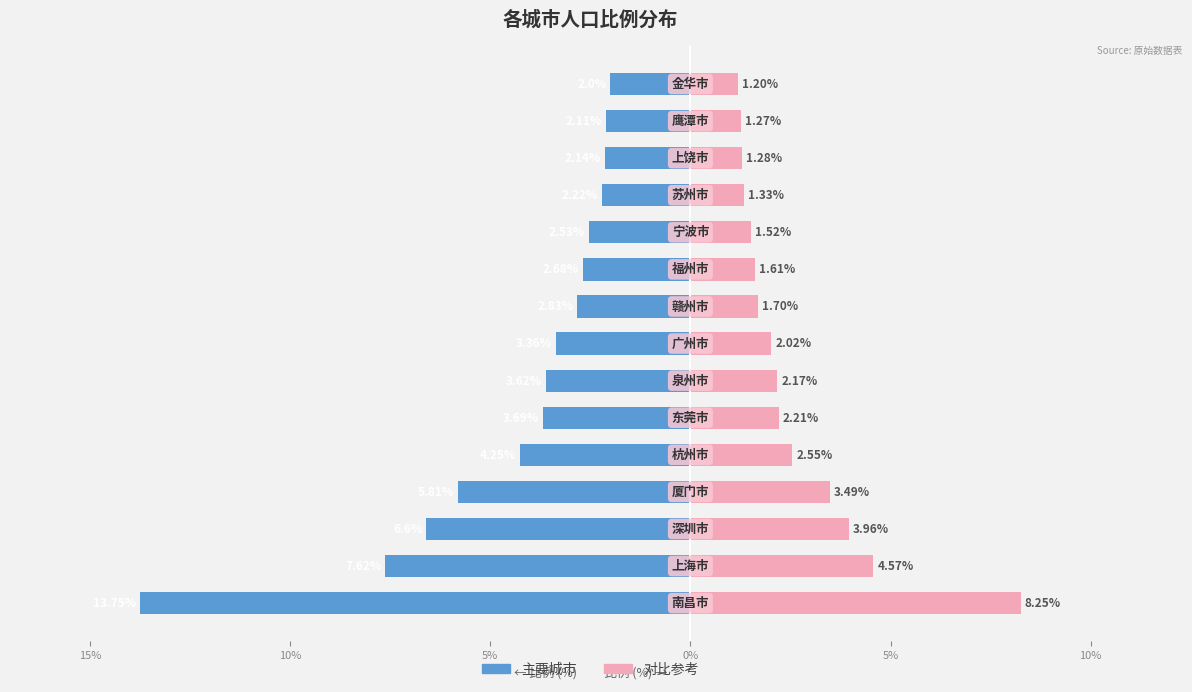

Does the chart contain stacked bars?

No